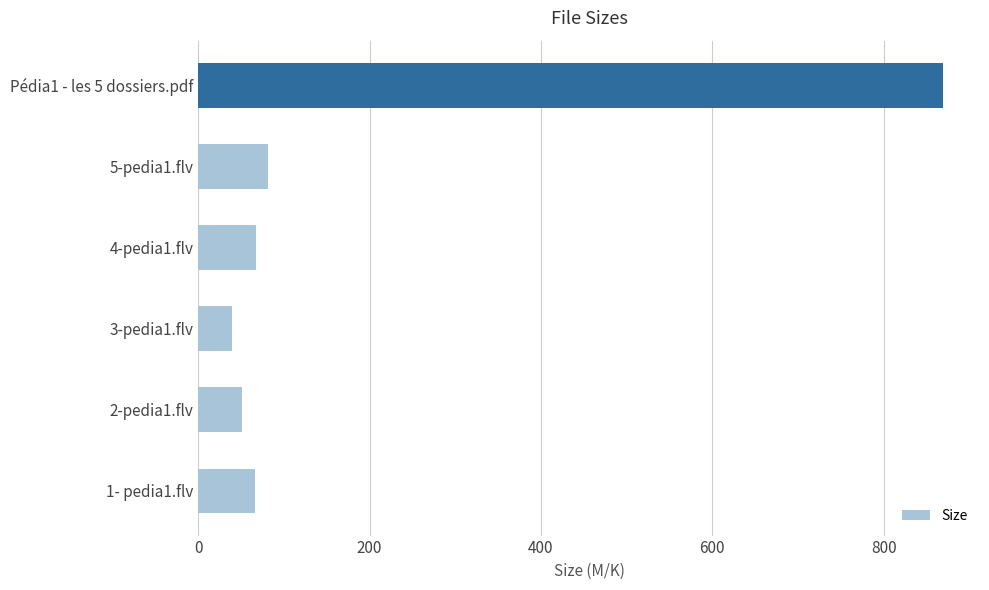

What is the smallest value displayed?

39.1